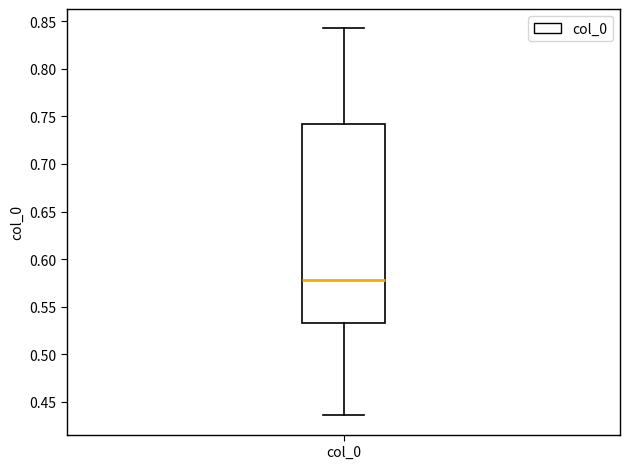

Where is the upper edge of the box for col_0 on the y-axis? The values are not printed on the chart, so give them approximately, as read against the axis.

0.740